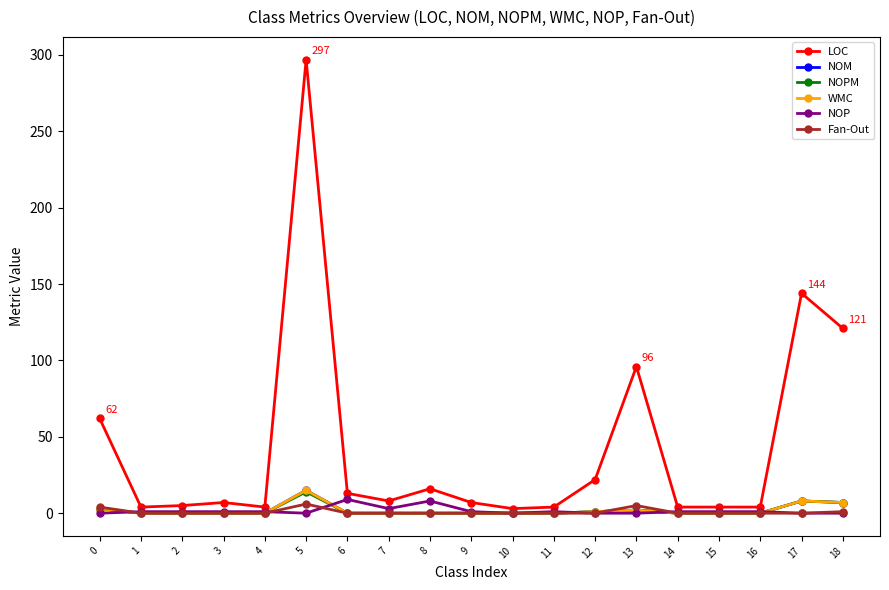

True or false: WMC has more than 2 points higher than both neighbors.

True